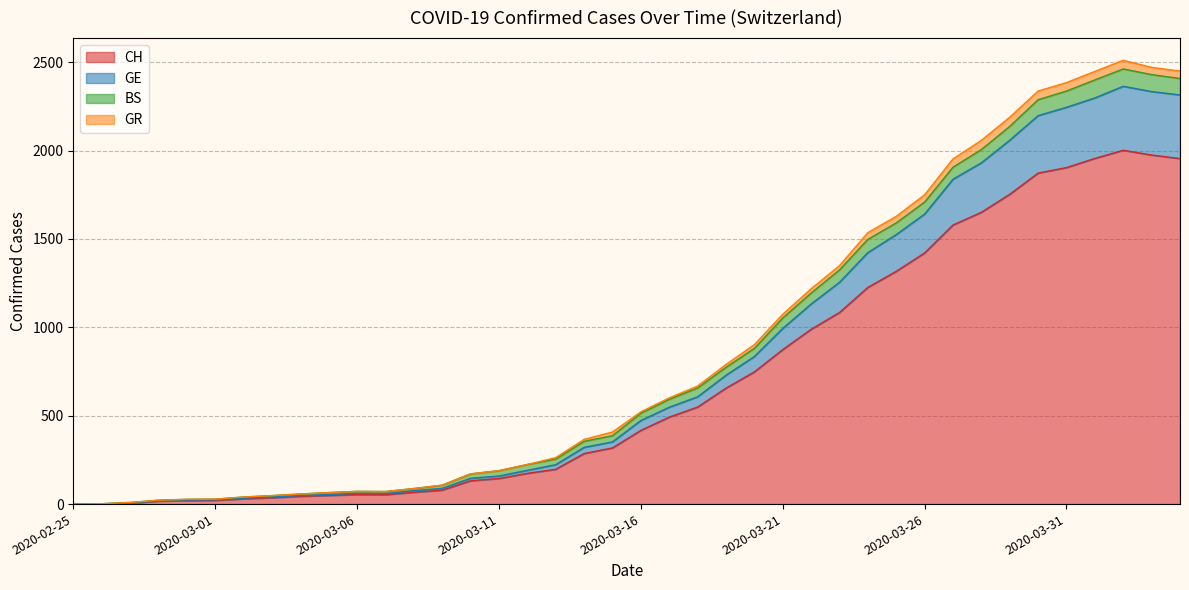

True or false: CH and GE cross at least once.

False